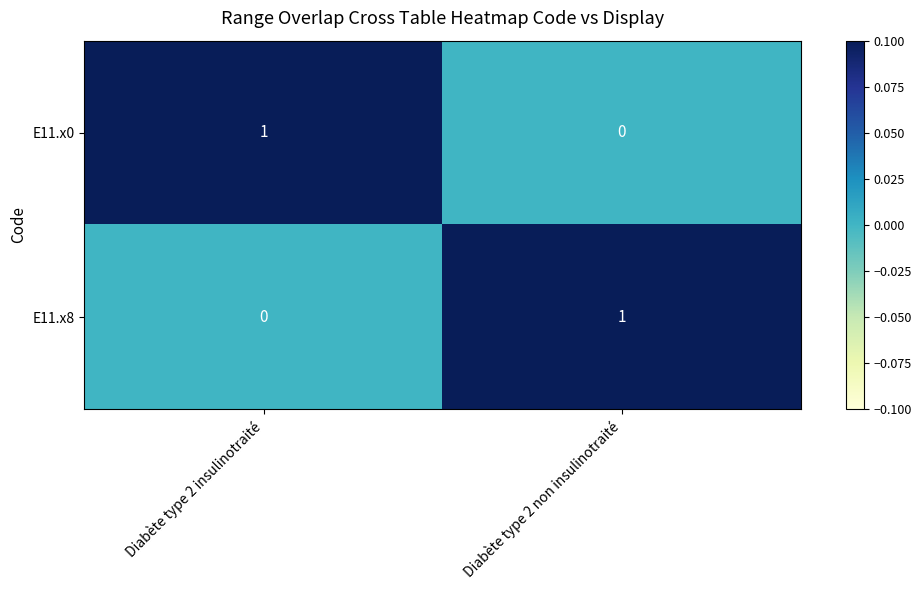

Rank the categories by E11.x8 value from lowest to highest.

Diabète type 2 insulinotraité, Diabète type 2 non insulinotraité